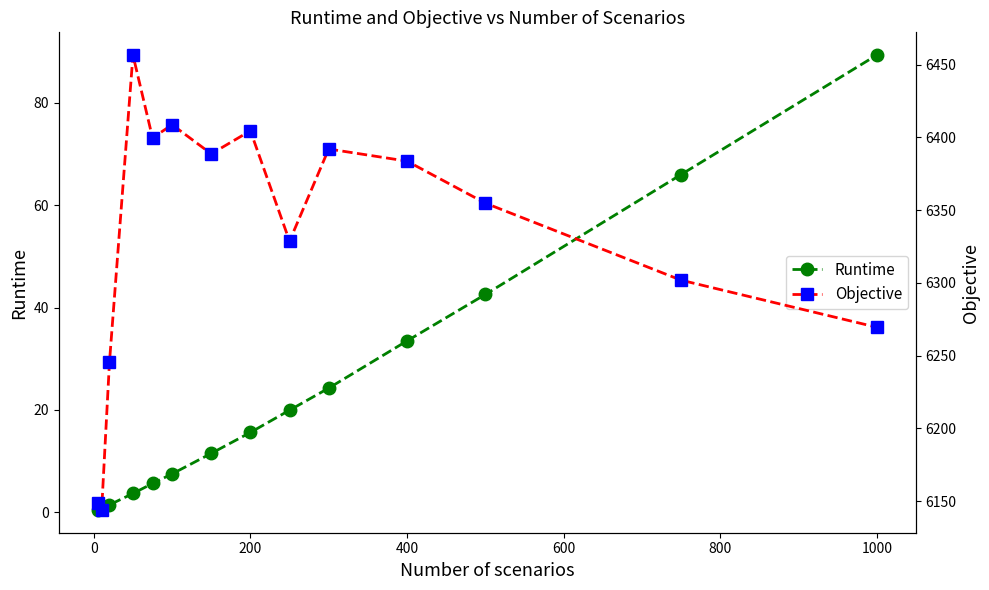

How many interior local peaks does the Objective series have?

4